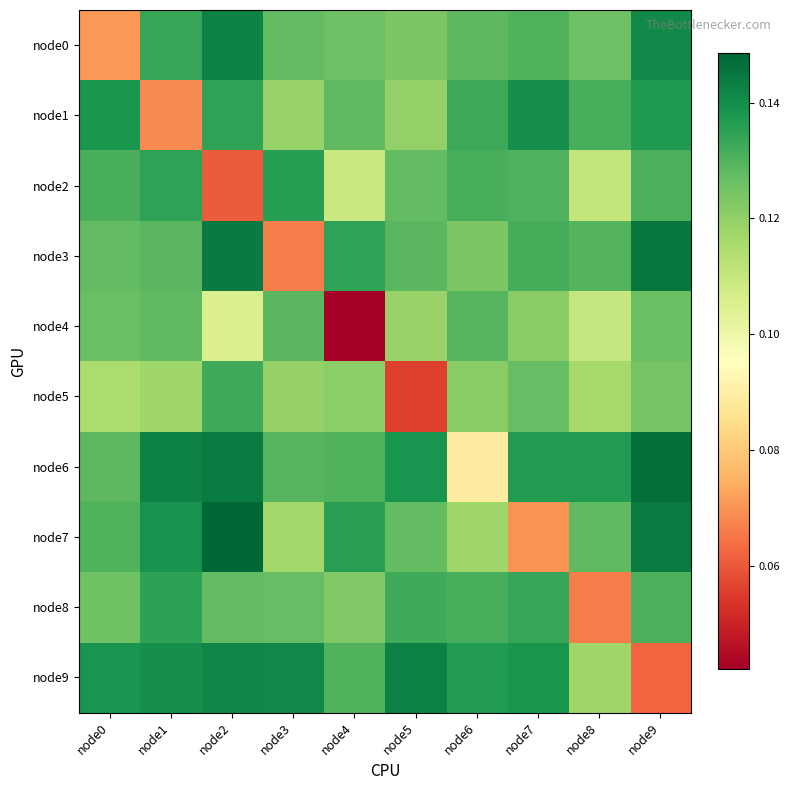

What is the total value across all series at node7?

1.3